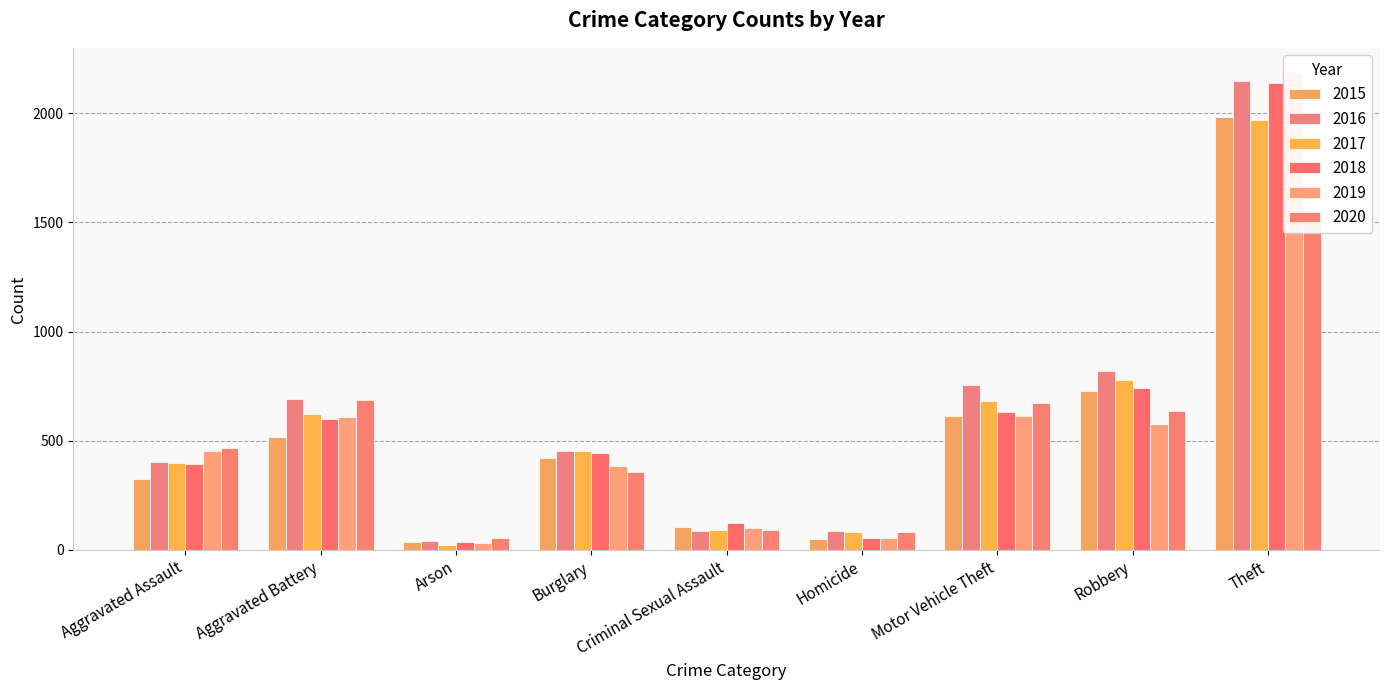

What is the label of the 6th bar from the left?

Homicide